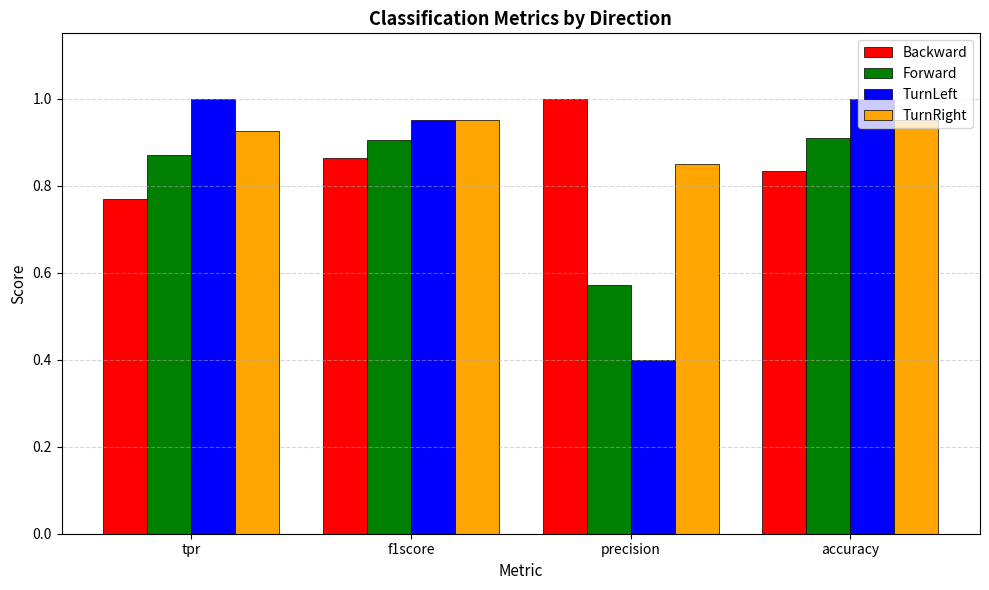

Rank the series at precision from lowest to highest value.

TurnLeft, Forward, TurnRight, Backward